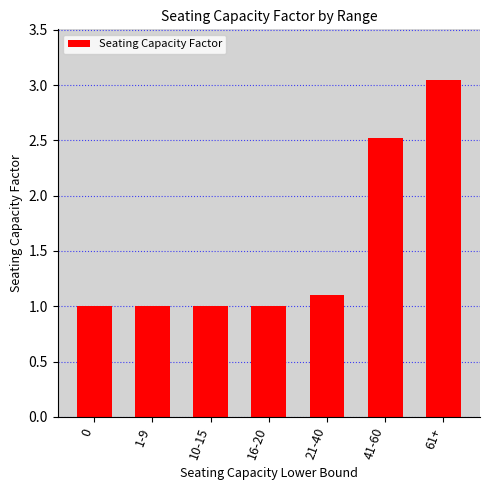

True or false: the data shows 1.8 at 41-60.

False